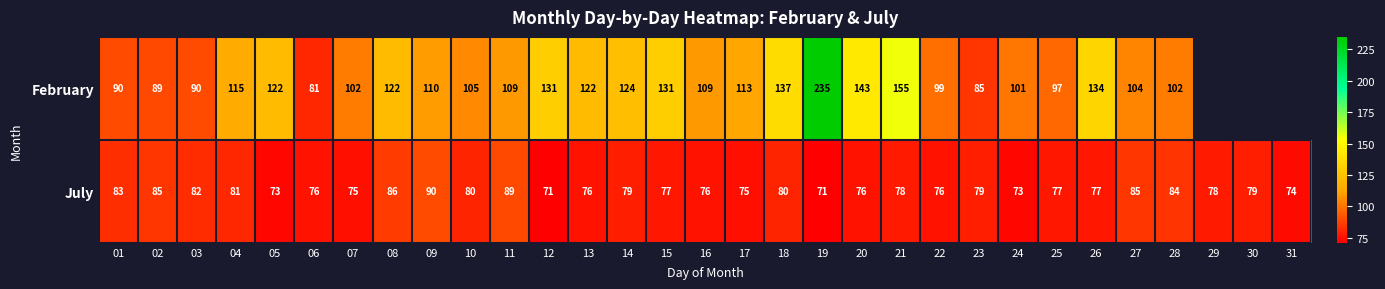

The July series shows 51.7 at 30. True or false?

False